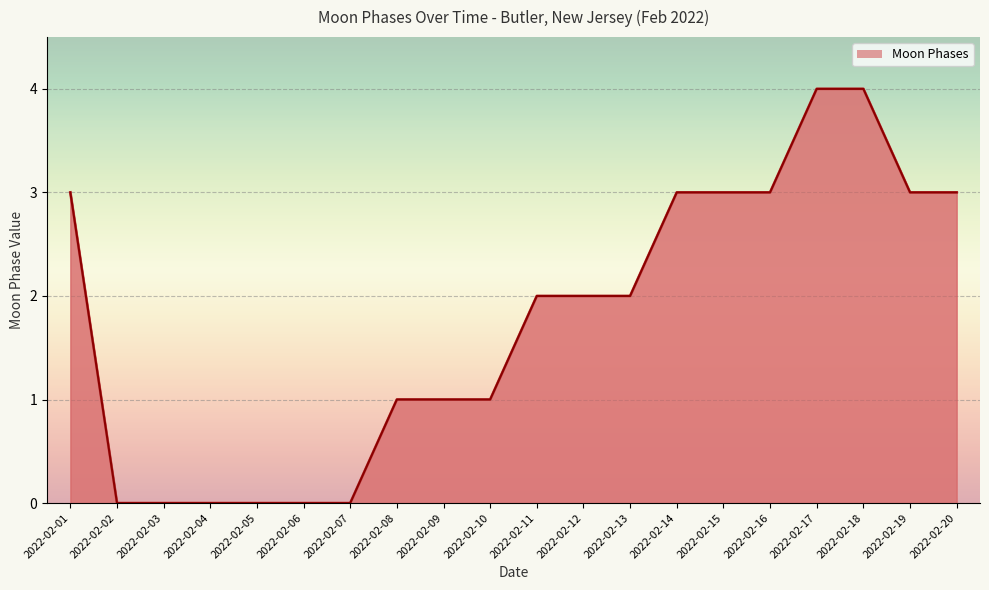

Is it true that the value at 2022-02-10 is 1?

True